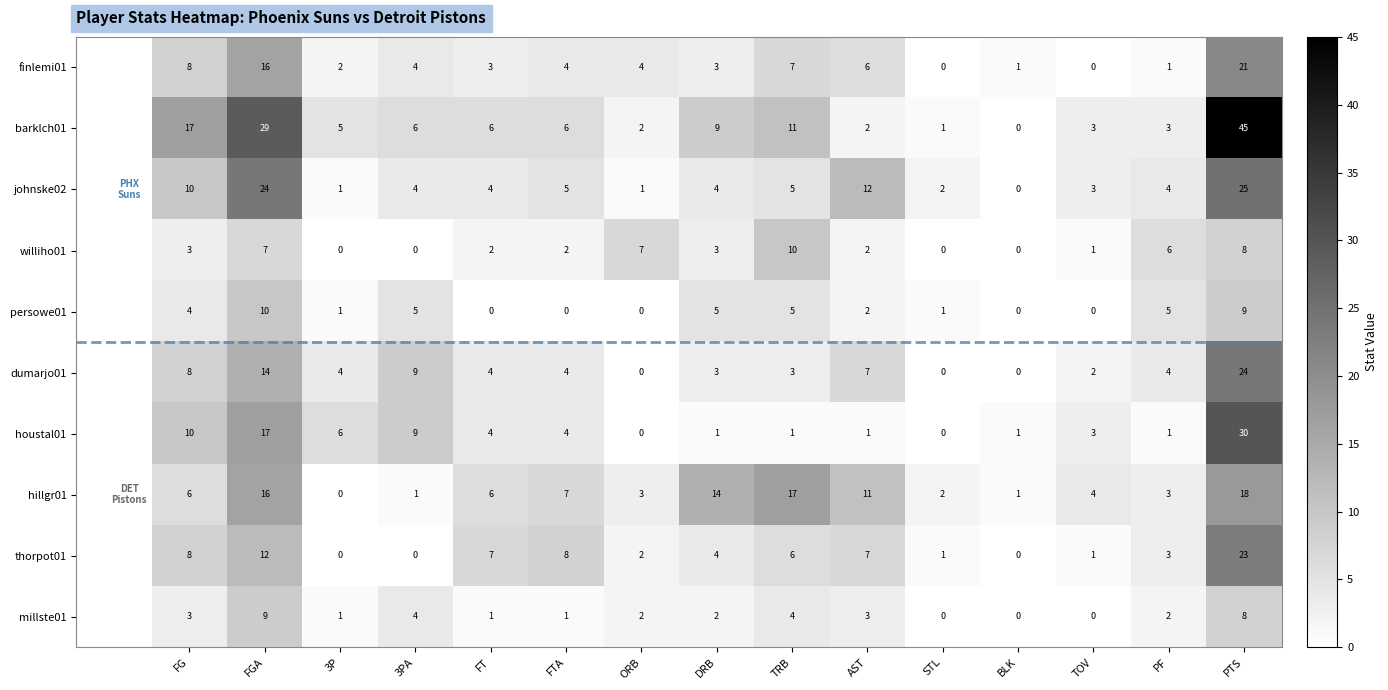

At which category does the chart reach its peak across all series?

PTS